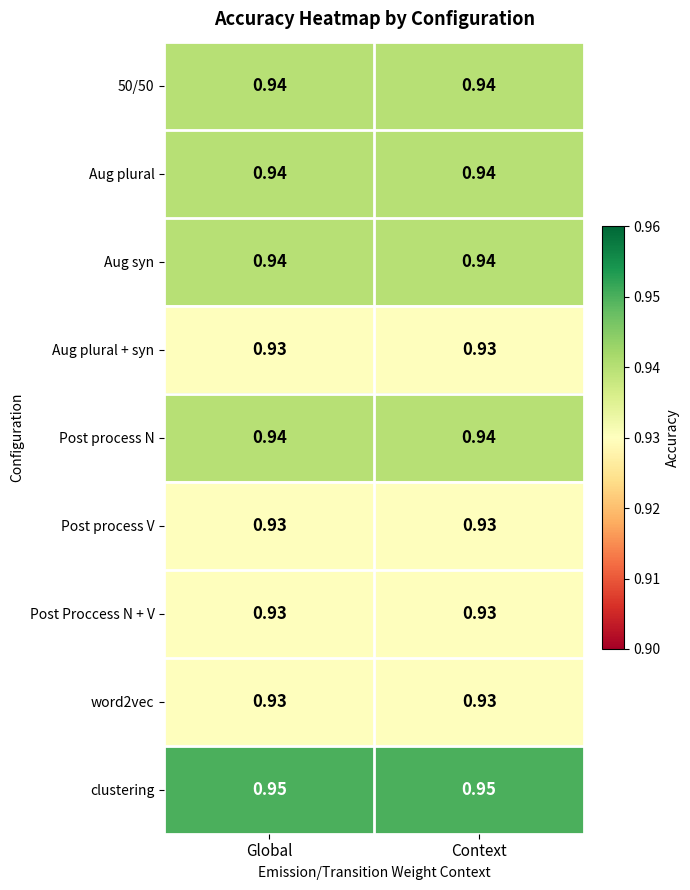

Is the value of Aug syn at Context greater than the value of Post process V at Global?

Yes